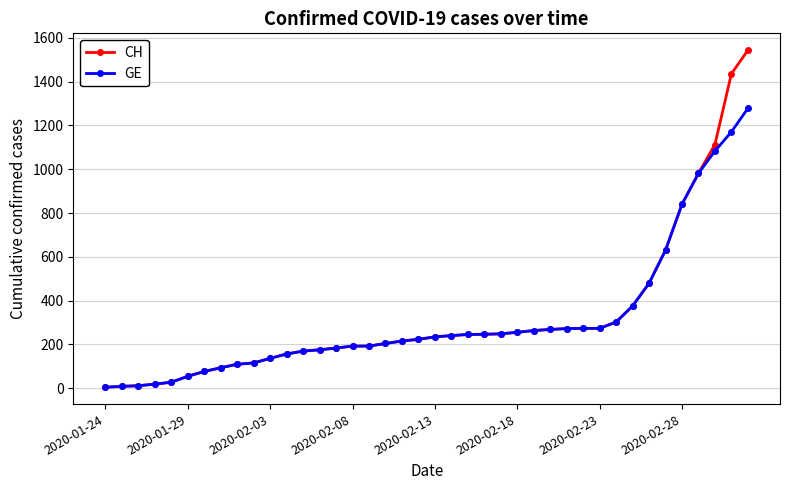

What is the highest value of the GE series?

1278